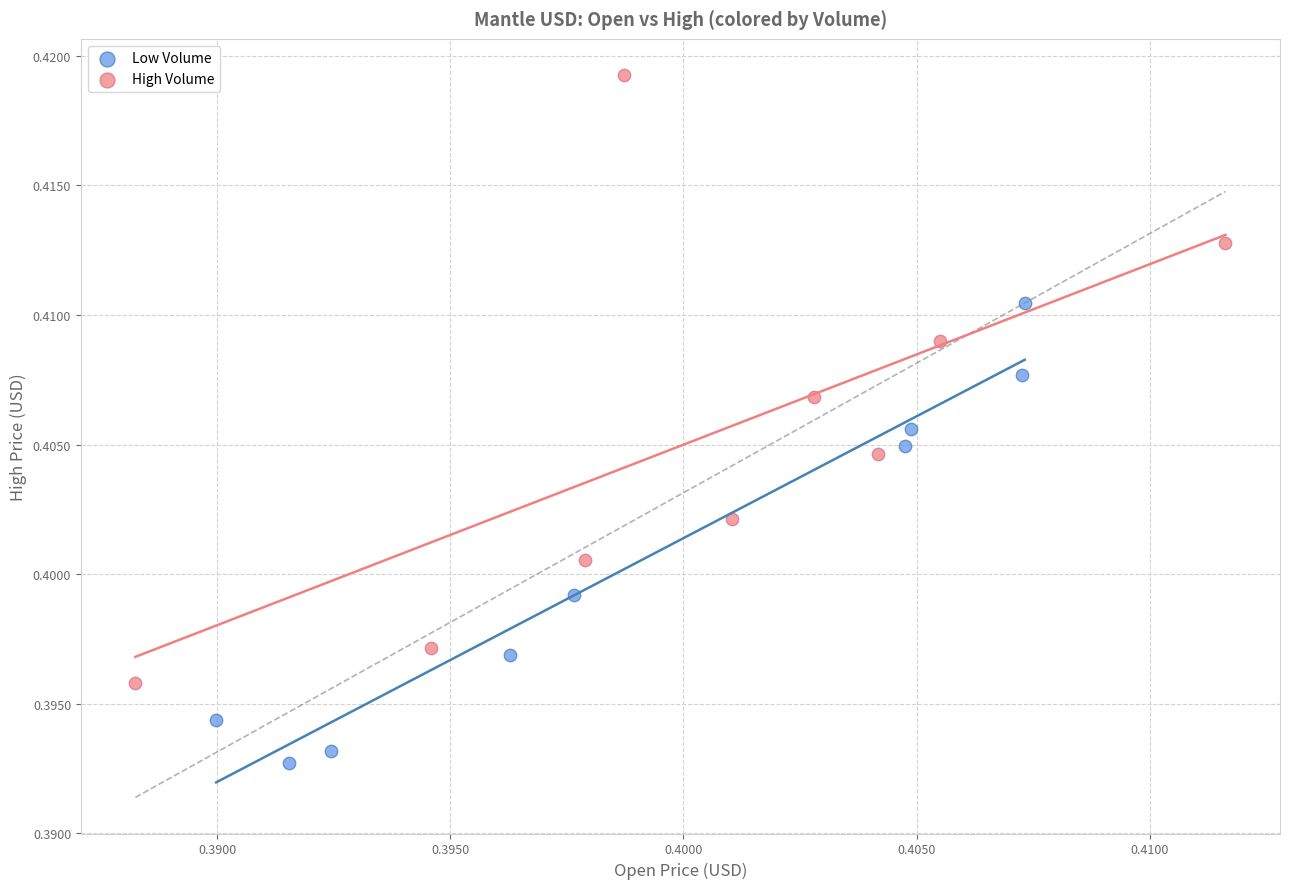

Which series reaches the minimum Y coordinate?

Low Volume